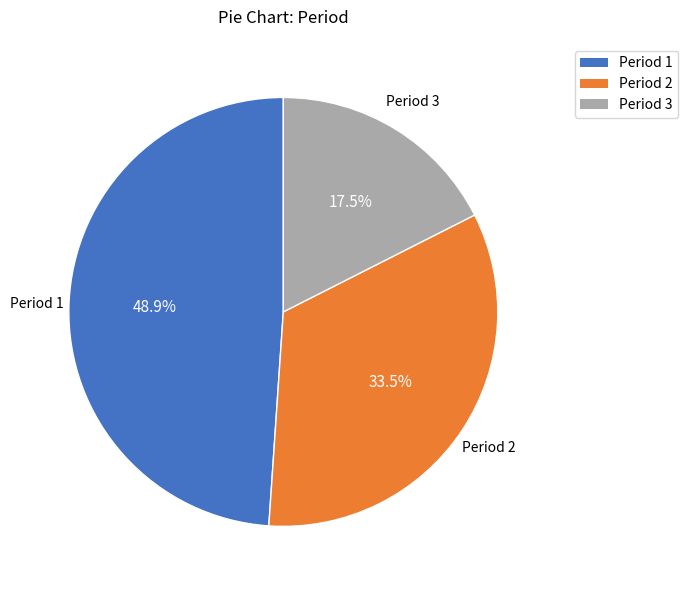

Combined, do Period 1 and Period 3 account for over 50%?

Yes